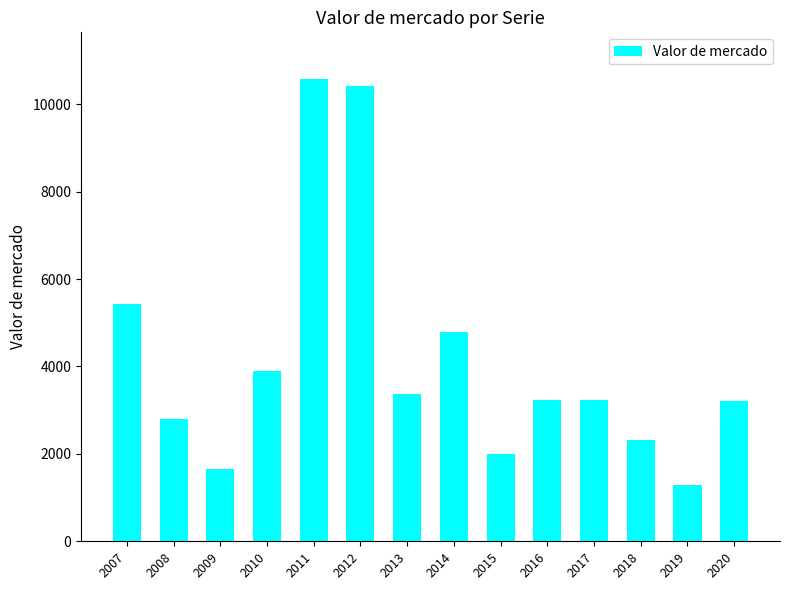

What is the sum of the values at 2020 and 2015?

5224